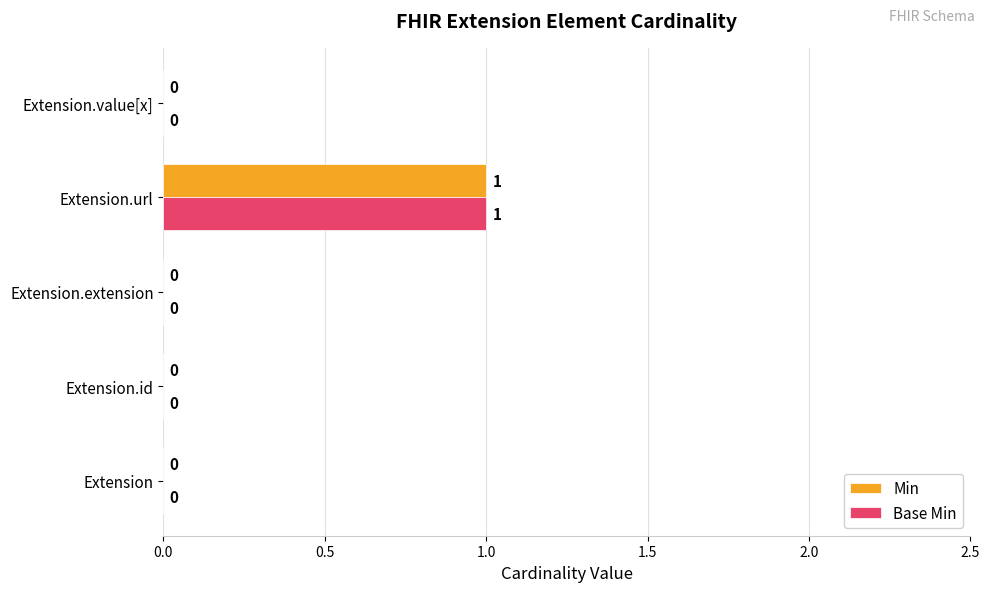

At which category is the sum across all series the highest?

Extension.url